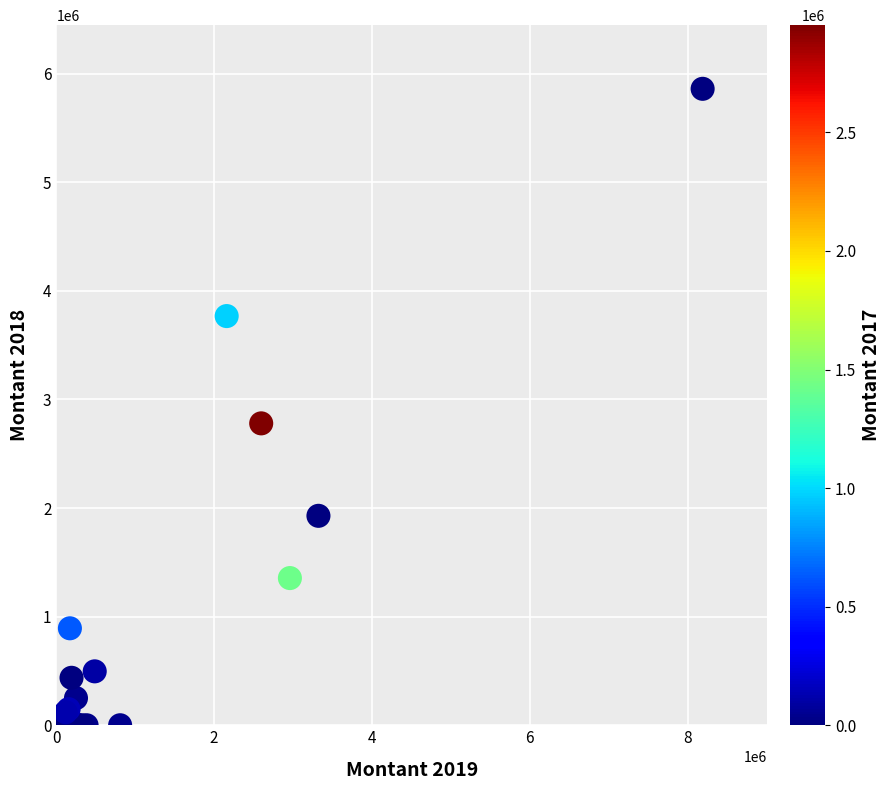

What Y value in the scatter plot is closest to 2929725?

2779379